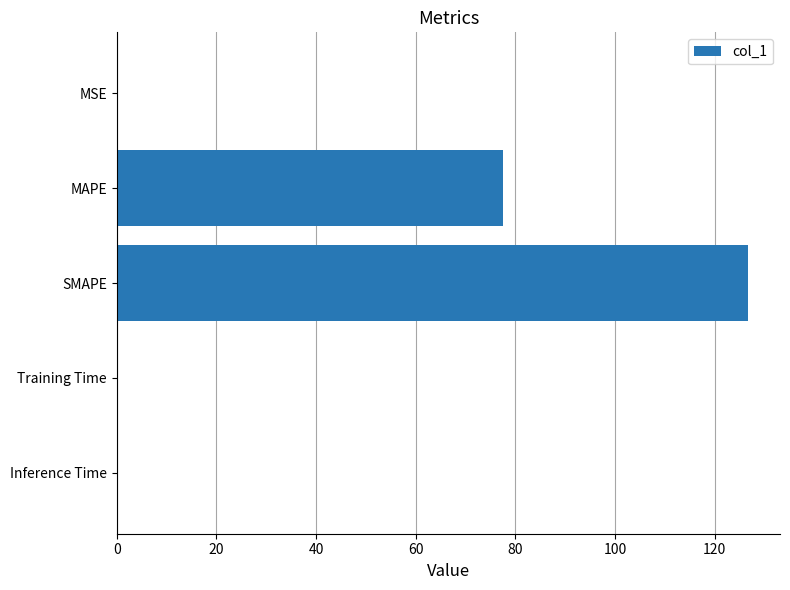

What is the sum of the values at MAPE and SMAPE?

204.4